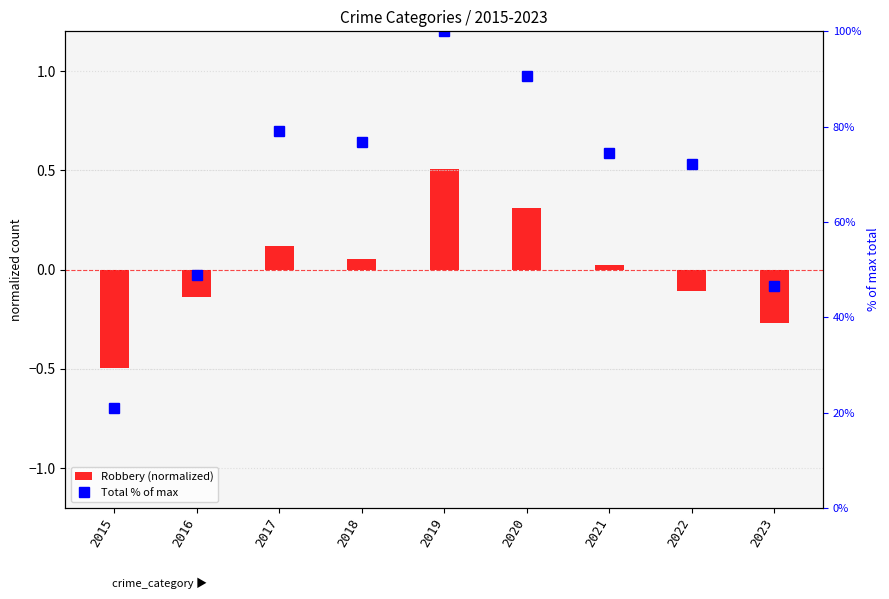

Is the value of Total % of max at 2019 greater than the value of Robbery (normalized) at 2017?

Yes